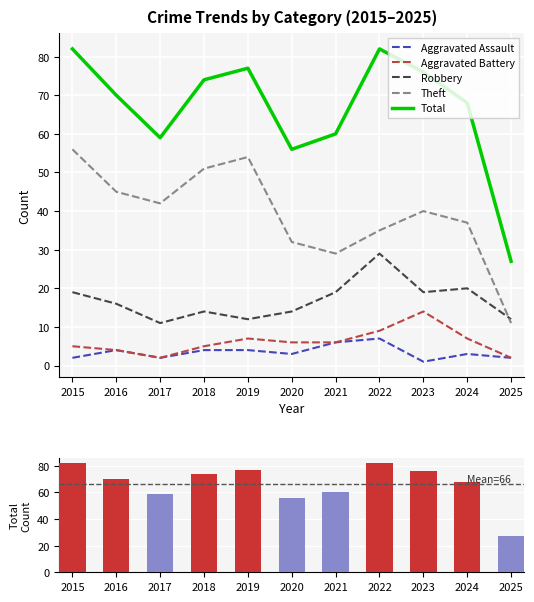

At which label is Aggravated Assault closest to 4?

2016